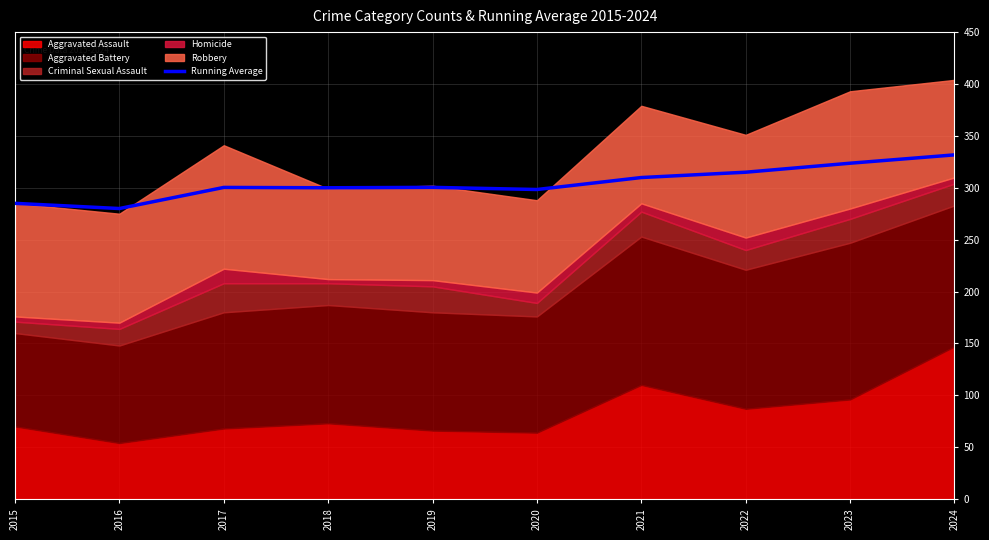

How many lines are shown in the chart?

1